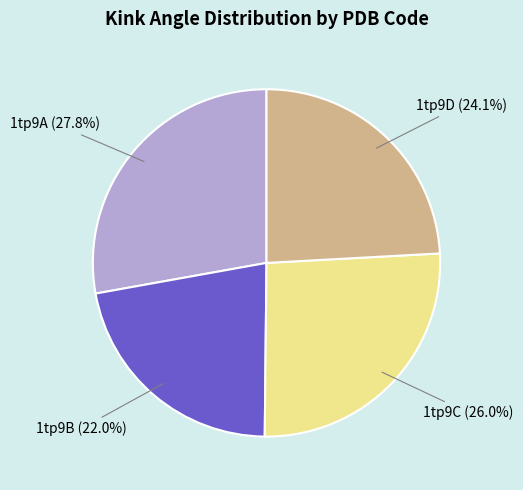

Which category has the smallest portion of the pie?

1tp9B